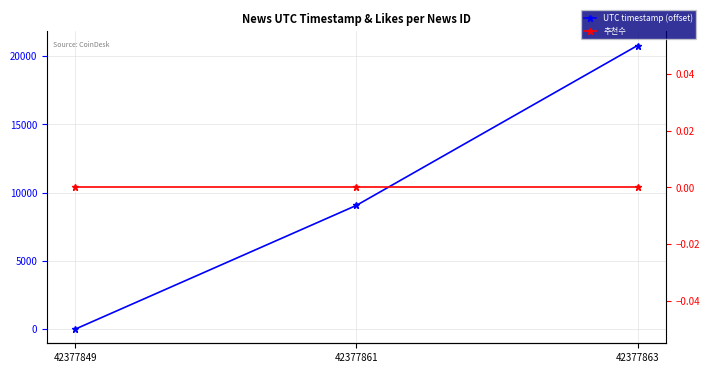

Which series has the widest spread of values?

UTC timestamp (offset)